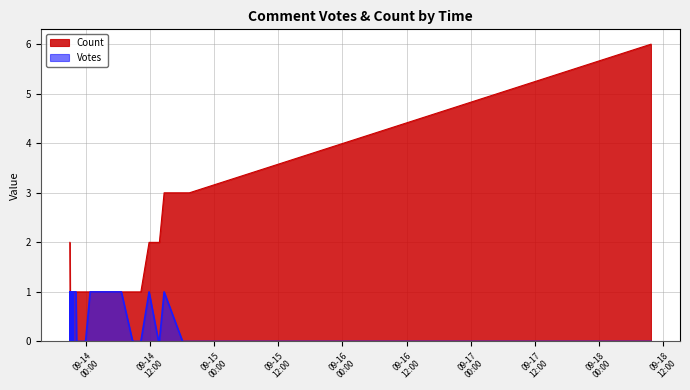

Rank the series by their maximum value, from highest to lowest.

Count, Votes